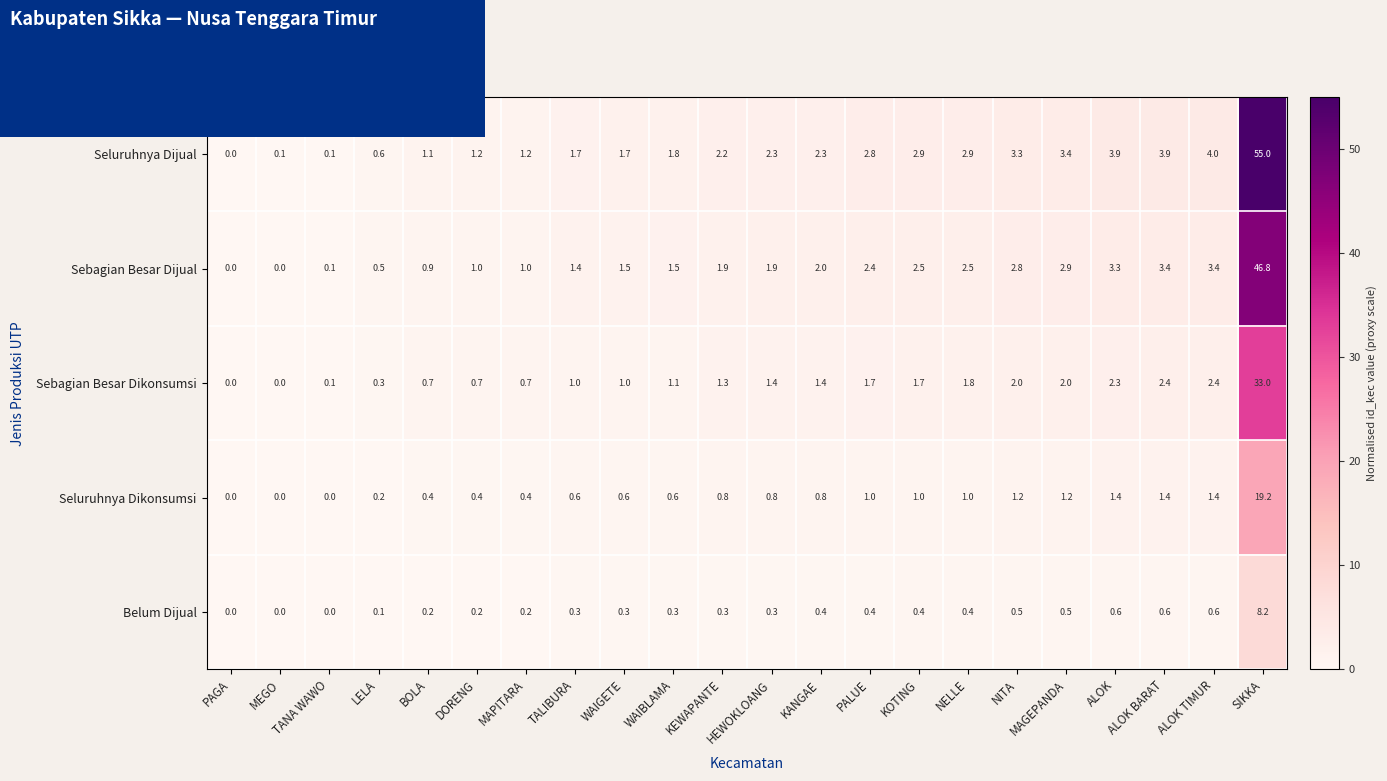

Reading right to left, what are all the values shown in this chart?

row_0: SIKKA=55.0	ALOK TIMUR=4.0	ALOK BARAT=3.9	ALOK=3.9	MAGEPANDA=3.4	NITA=3.3	NELLE=2.9	KOTING=2.9	PALUE=2.8	KANGAE=2.3	HEWOKLOANG=2.3	KEWAPANTE=2.2	WAIBLAMA=1.8	WAIGETE=1.7	TALIBURA=1.7	MAPITARA=1.2	DORENG=1.2	BOLA=1.1	LELA=0.6	TANA WAWO=0.1	MEGO=0.1	PAGA=0.0
row_1: SIKKA=46.8	ALOK TIMUR=3.4	ALOK BARAT=3.4	ALOK=3.3	MAGEPANDA=2.9	NITA=2.8	NELLE=2.5	KOTING=2.5	PALUE=2.4	KANGAE=2.0	HEWOKLOANG=1.9	KEWAPANTE=1.9	WAIBLAMA=1.5	WAIGETE=1.5	TALIBURA=1.4	MAPITARA=1.0	DORENG=1.0	BOLA=0.9	LELA=0.5	TANA WAWO=0.1	MEGO=0.0	PAGA=0.0
row_2: SIKKA=33.0	ALOK TIMUR=2.4	ALOK BARAT=2.4	ALOK=2.3	MAGEPANDA=2.0	NITA=2.0	NELLE=1.8	KOTING=1.7	PALUE=1.7	KANGAE=1.4	HEWOKLOANG=1.4	KEWAPANTE=1.3	WAIBLAMA=1.1	WAIGETE=1.0	TALIBURA=1.0	MAPITARA=0.7	DORENG=0.7	BOLA=0.7	LELA=0.3	TANA WAWO=0.1	MEGO=0.0	PAGA=0.0
row_3: SIKKA=19.2	ALOK TIMUR=1.4	ALOK BARAT=1.4	ALOK=1.4	MAGEPANDA=1.2	NITA=1.2	NELLE=1.0	KOTING=1.0	PALUE=1.0	KANGAE=0.8	HEWOKLOANG=0.8	KEWAPANTE=0.8	WAIBLAMA=0.6	WAIGETE=0.6	TALIBURA=0.6	MAPITARA=0.4	DORENG=0.4	BOLA=0.4	LELA=0.2	TANA WAWO=0.0	MEGO=0.0	PAGA=0.0
row_4: SIKKA=8.2	ALOK TIMUR=0.6	ALOK BARAT=0.6	ALOK=0.6	MAGEPANDA=0.5	NITA=0.5	NELLE=0.4	KOTING=0.4	PALUE=0.4	KANGAE=0.4	HEWOKLOANG=0.3	KEWAPANTE=0.3	WAIBLAMA=0.3	WAIGETE=0.3	TALIBURA=0.3	MAPITARA=0.2	DORENG=0.2	BOLA=0.2	LELA=0.1	TANA WAWO=0.0	MEGO=0.0	PAGA=0.0